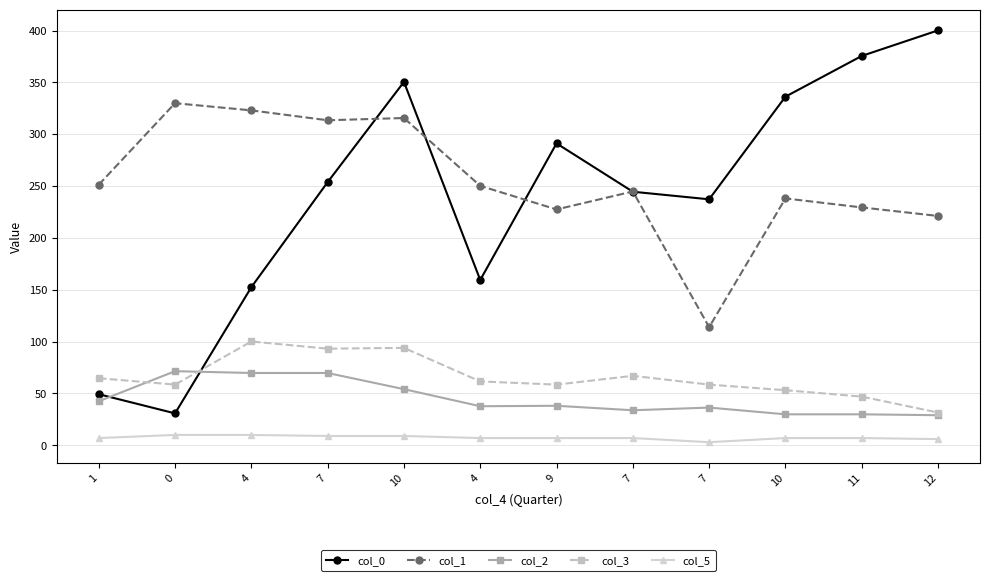

What is the greatest value displayed?

400.2